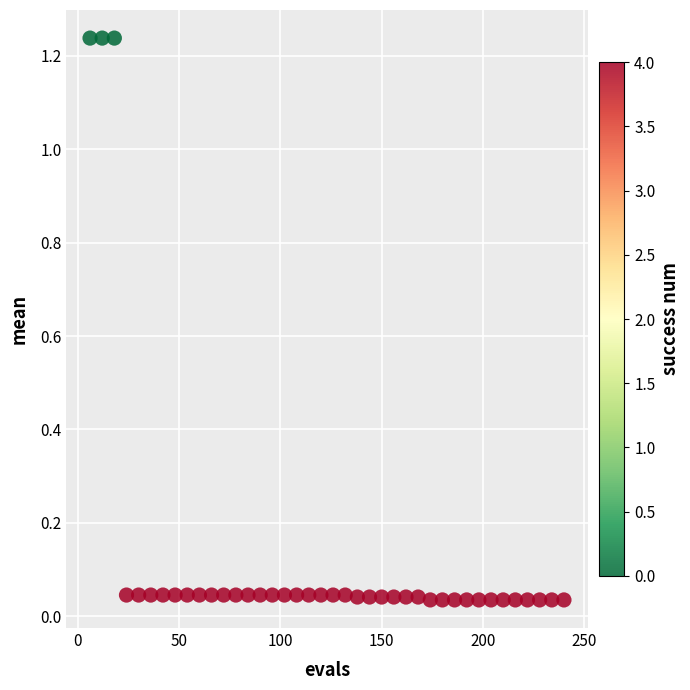

What is the range of X values (max minus min)?

234.0